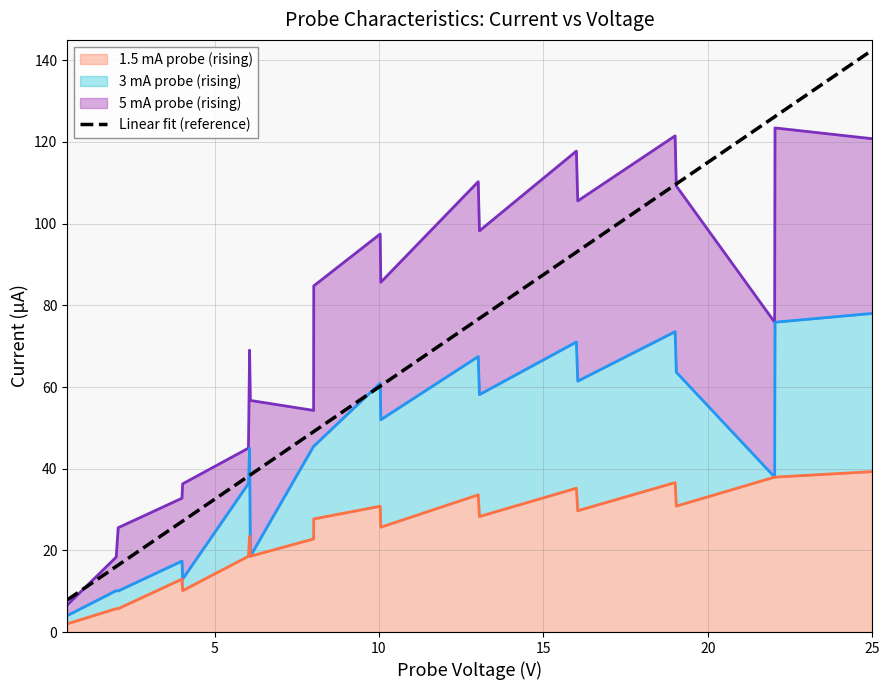

Which series has the largest total across all categories?

5 mA probe (rising)